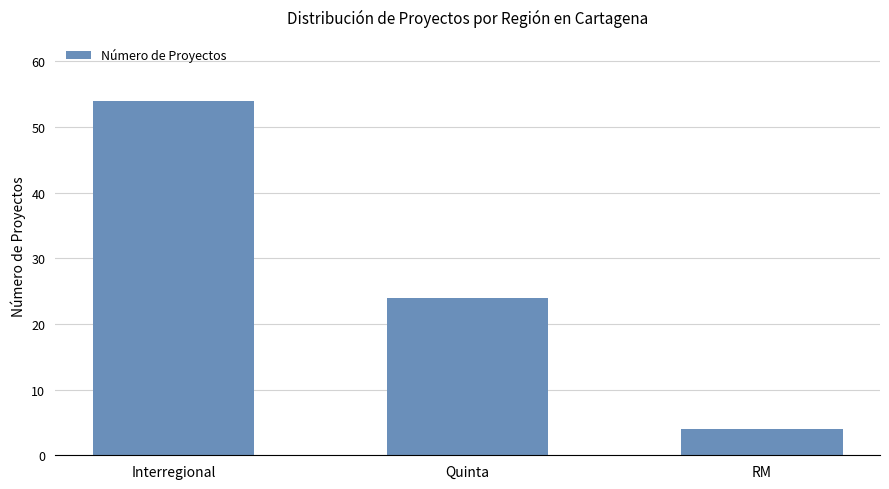

List the labels in order of value, largest first.

Interregional, Quinta, RM